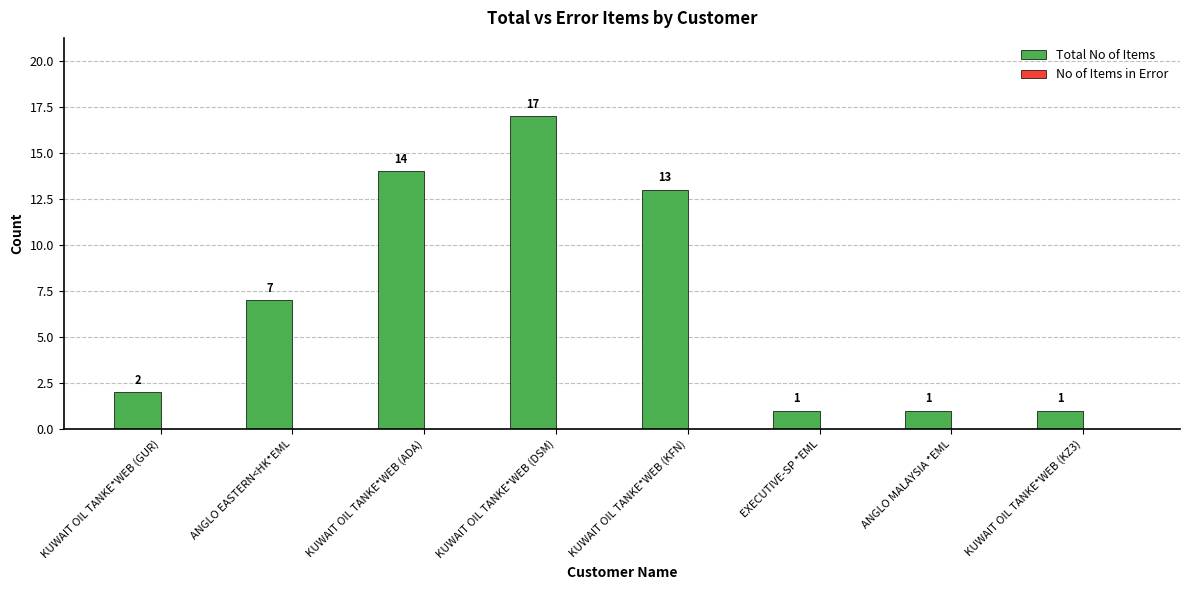

Is it true that the value at KUWAIT OIL TANKE*WEB (KZ3) is 1?

True